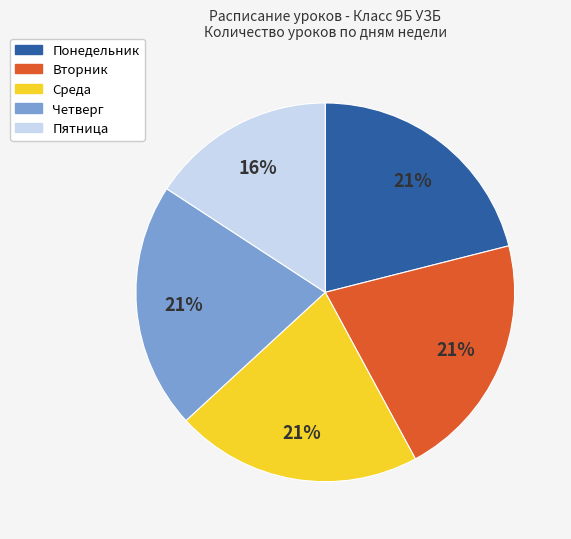

To the nearest percent, what is the difference between the Вторник and Пятница slice percentages?

5%